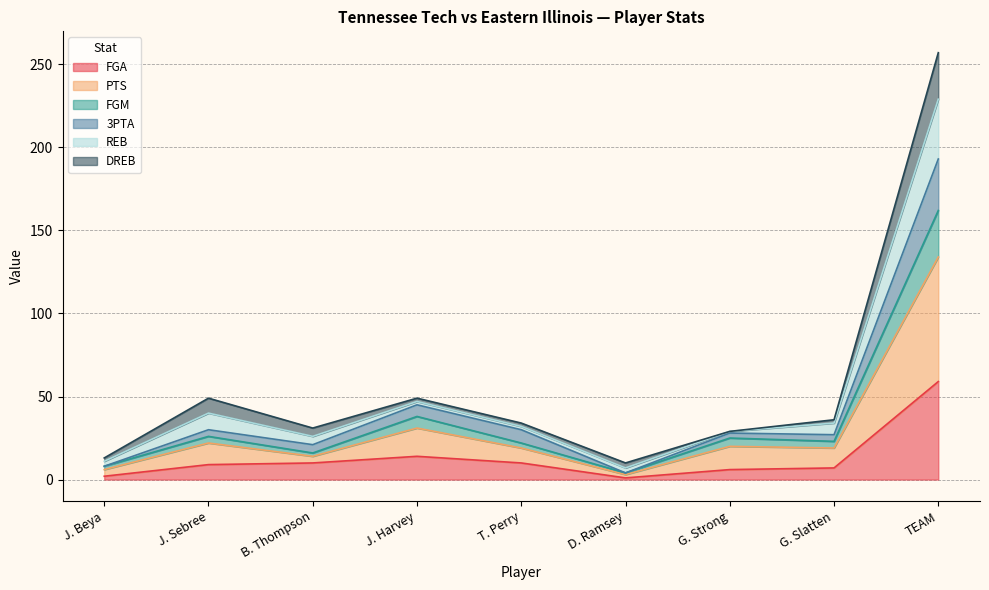

The FGA series shows 24 at J. Harvey. True or false?

False